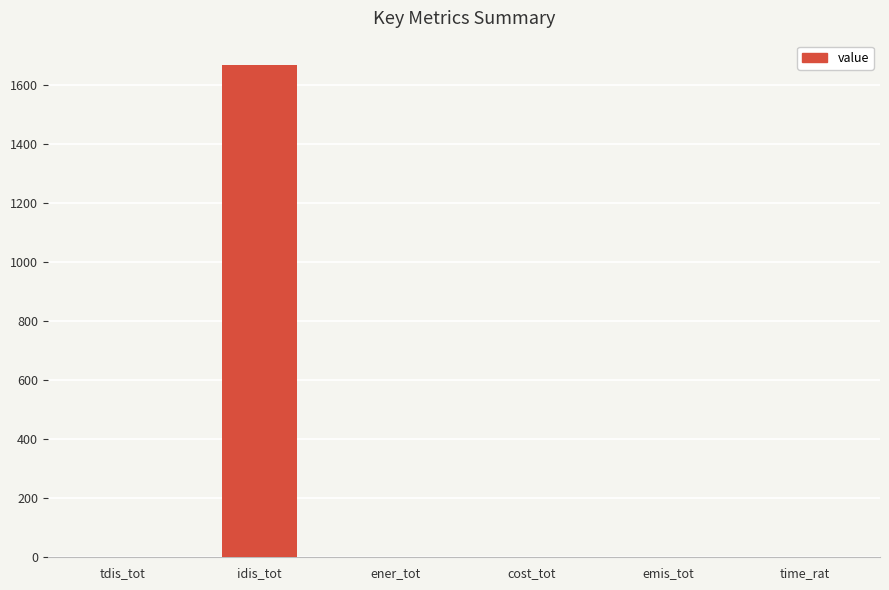

Is it true that the value at ener_tot is 0.0?

True